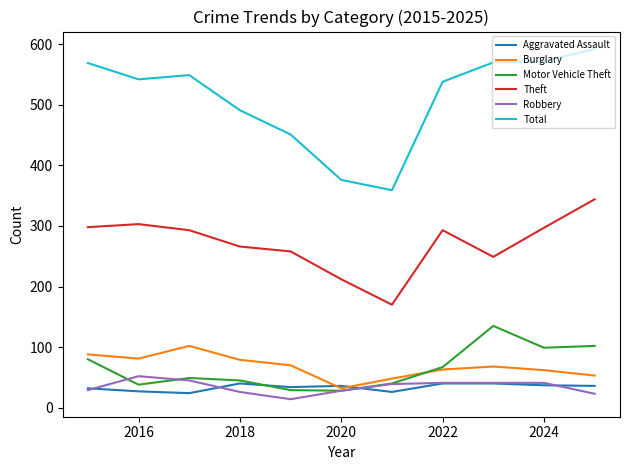

Rank the series by their maximum value, from lowest to highest.

Aggravated Assault, Robbery, Burglary, Motor Vehicle Theft, Theft, Total